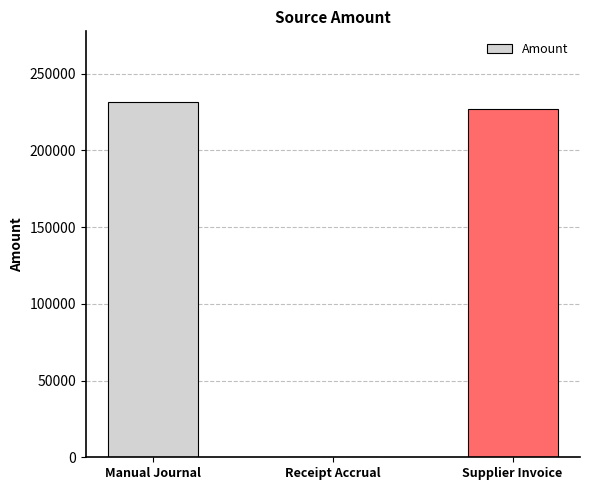

At which category does the chart reach its peak across all series?

Manual Journal